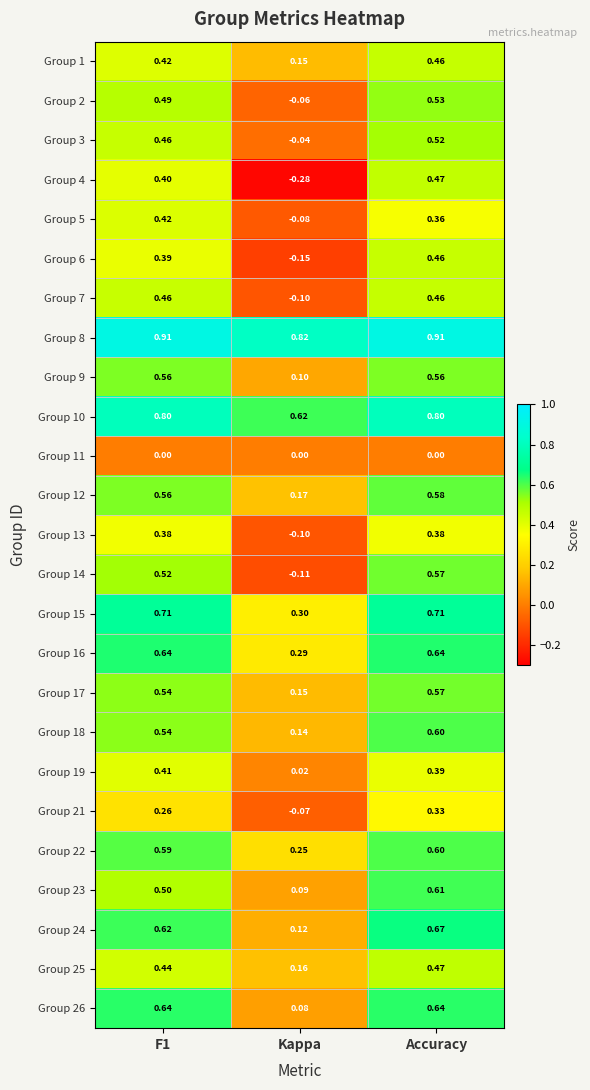

At which label does Group 8 reach its minimum?

Kappa